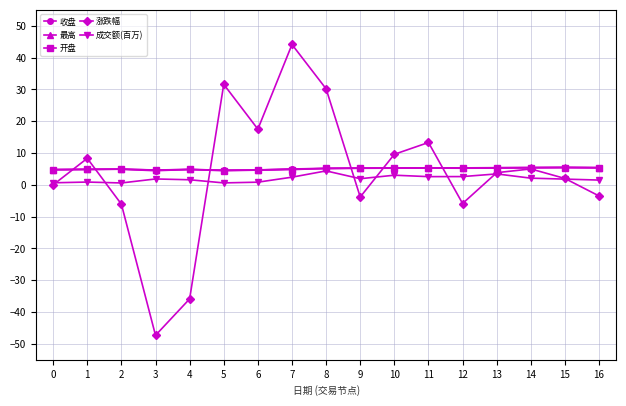

The 涨跌幅 series shows 8.5 at 14. True or false?

False